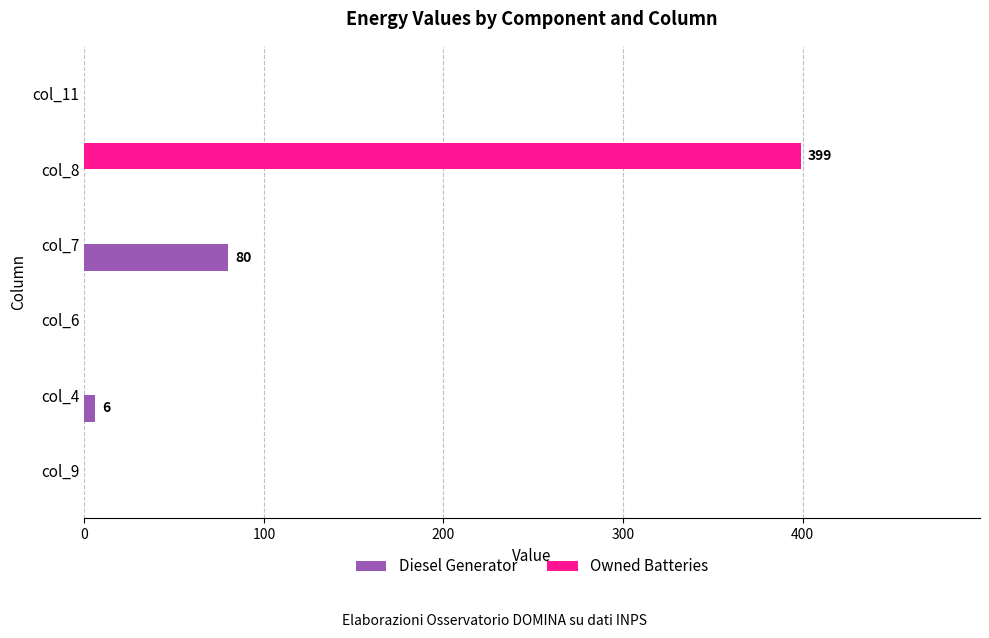

Which series changed the most between col_6 and col_8?

Owned Batteries